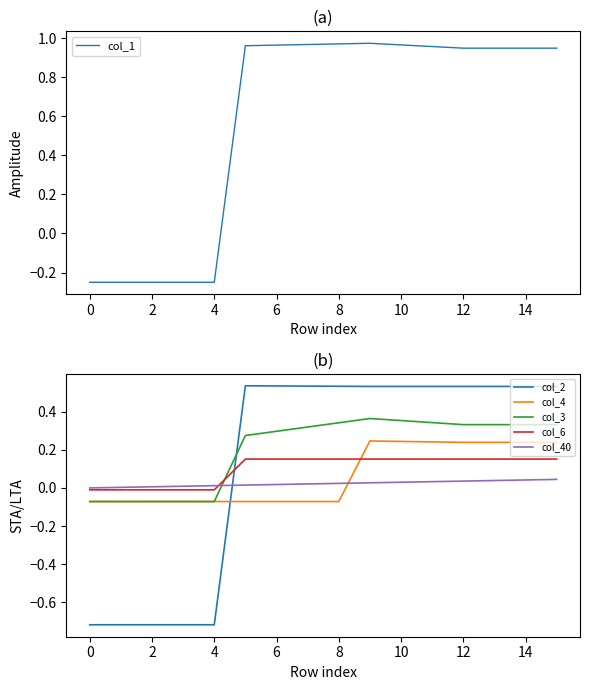

Reading left to right, list all the values displayed in this chart.

col_1: -0.2	-0.2	-0.2	-0.2	-0.2	1.0	1.0	1.0	1.0	1.0	1.0	1.0	1.0	1.0	1.0	1.0
col_2: -0.7	-0.7	-0.7	-0.7	-0.7	0.5	0.5	0.5	0.5	0.5	0.5	0.5	0.5	0.5	0.5	0.5
col_4: -0.1	-0.1	-0.1	-0.1	-0.1	-0.1	-0.1	-0.1	-0.1	0.2	0.2	0.2	0.2	0.2	0.2	0.2
col_3: -0.1	-0.1	-0.1	-0.1	-0.1	0.3	0.3	0.3	0.3	0.4	0.4	0.3	0.3	0.3	0.3	0.3
col_6: -0.0	-0.0	-0.0	-0.0	-0.0	0.2	0.2	0.2	0.2	0.2	0.2	0.2	0.2	0.2	0.2	0.2
col_40: 0.0	0.0	0.0	0.0	0.0	0.0	0.0	0.0	0.0	0.0	0.0	0.0	0.0	0.0	0.0	0.0